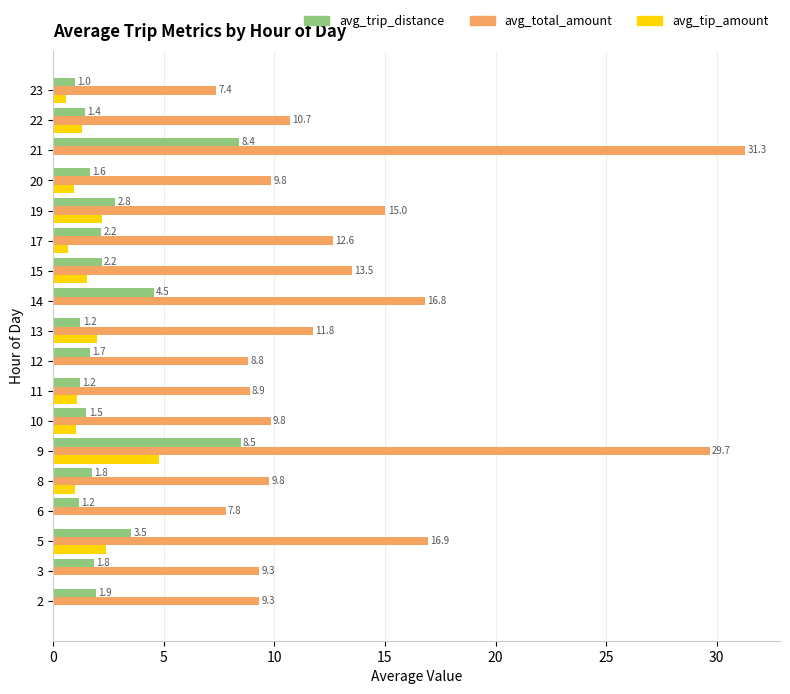

What is the sum of all avg_total_amount values?

239.3